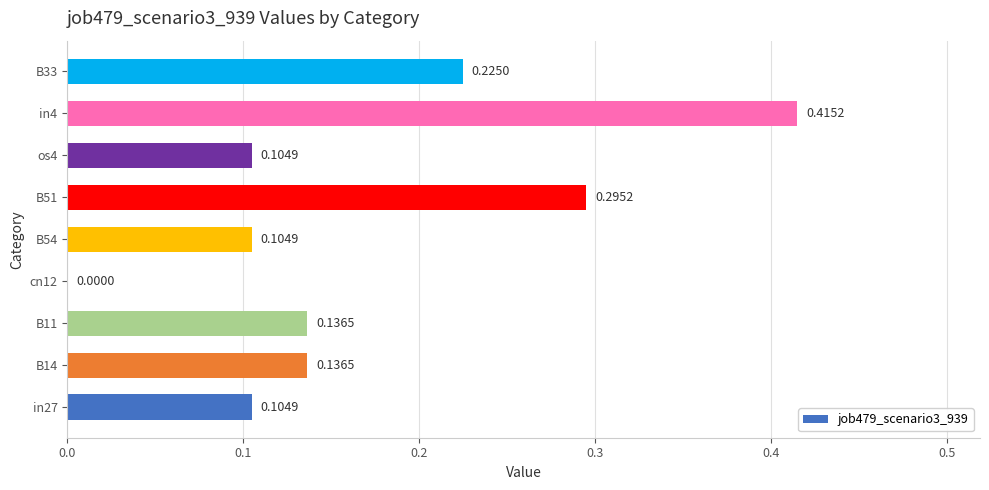

What is the sum of all values?

1.5